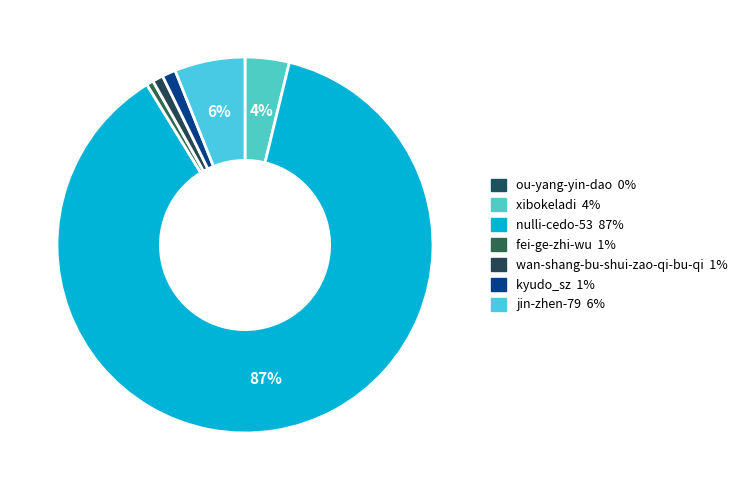

Is it true that kyudo_sz is 1% of the pie?

True